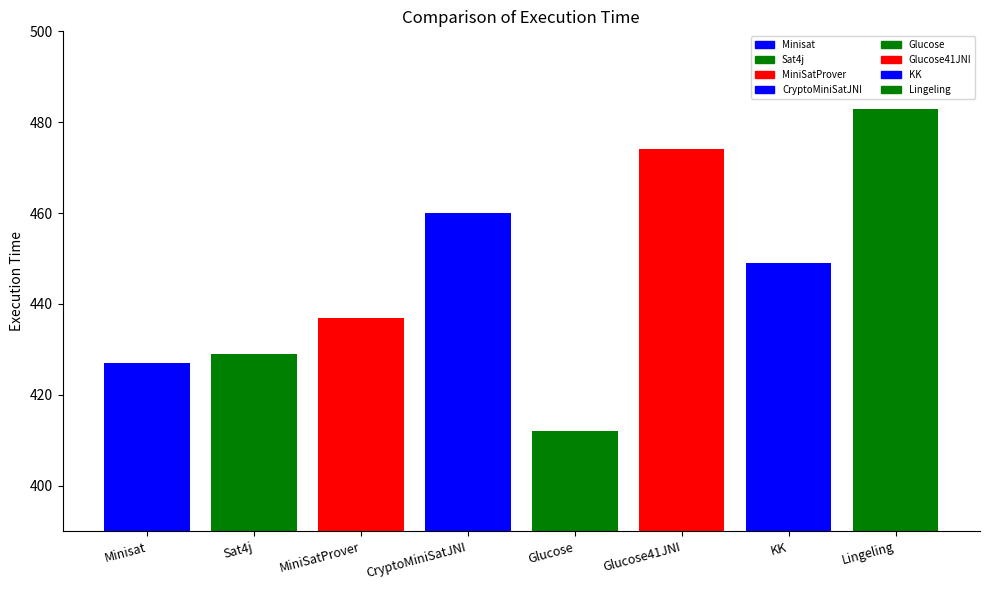

Is it true that the value at Lingeling is 483?

True